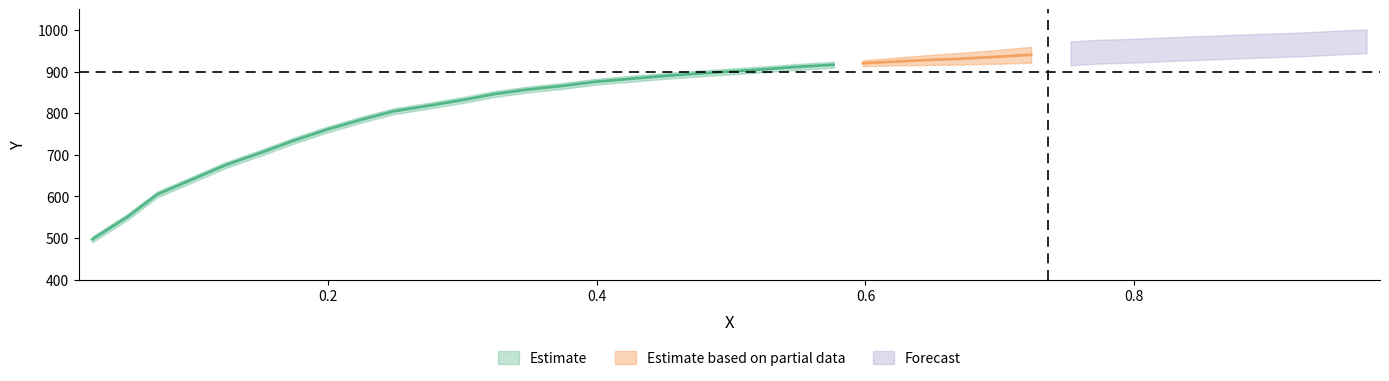

True or false: X has more than 2 interior local peaks.

False